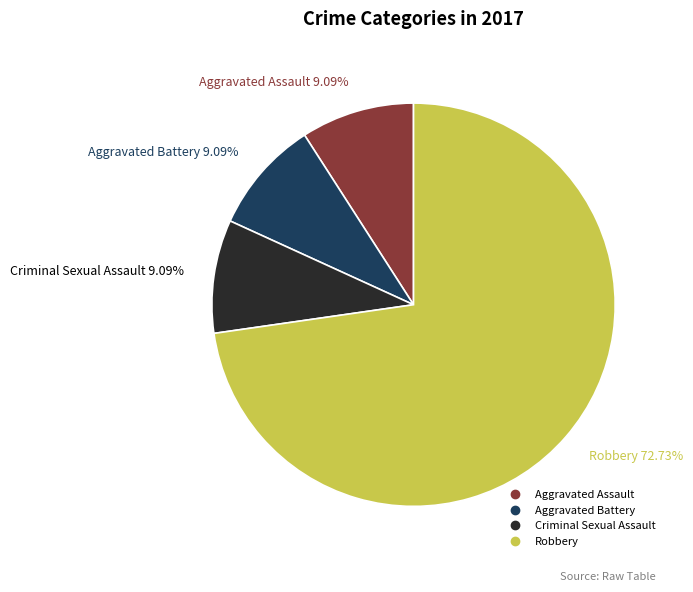

To the nearest percent, what is the average slice percentage?

25%